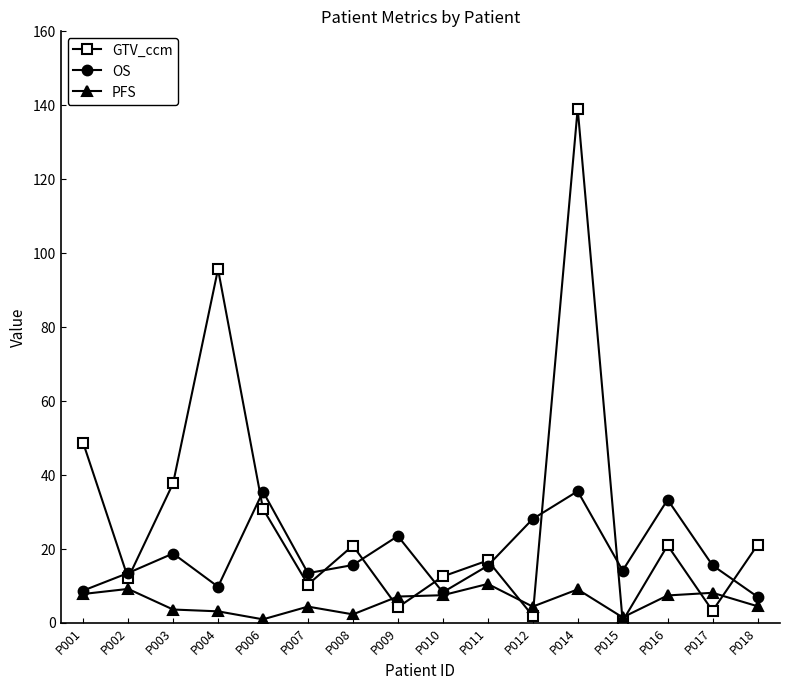

What is the sum of the PFS values at P006 and P018?

5.5